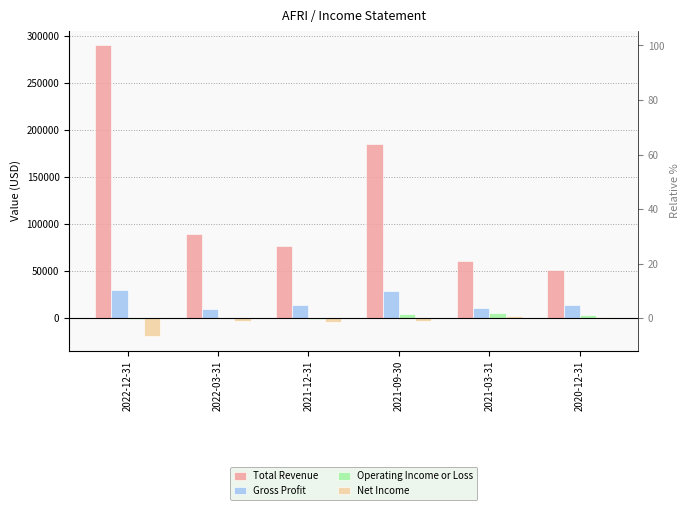

How many values in the Total Revenue series are below 89100?

3